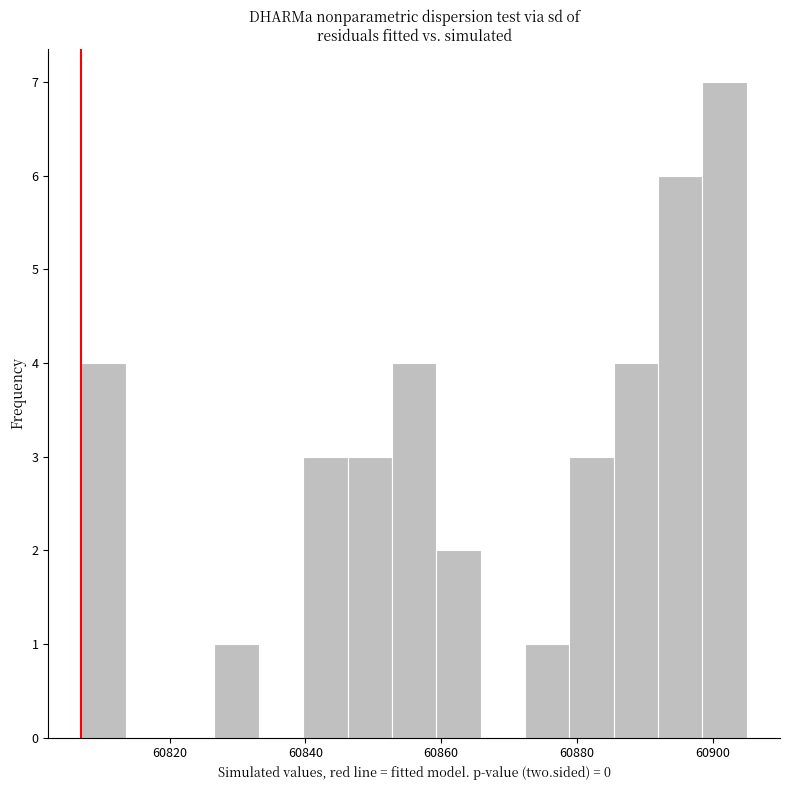

Around what value on the x-axis is the tallest bar? Give the approximate position of its centre, as read against the axis.

60902